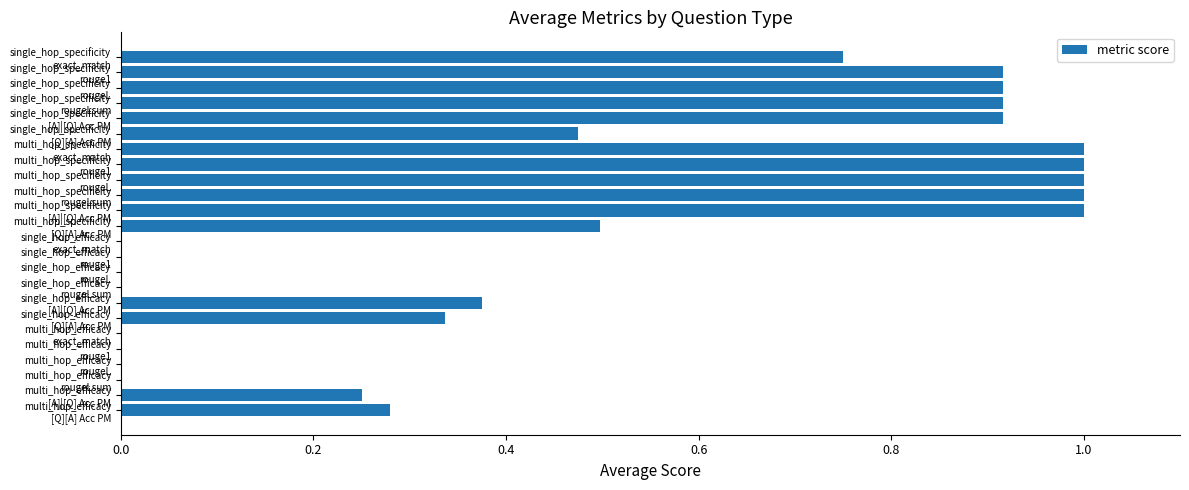

What is the greatest value displayed?

1.0